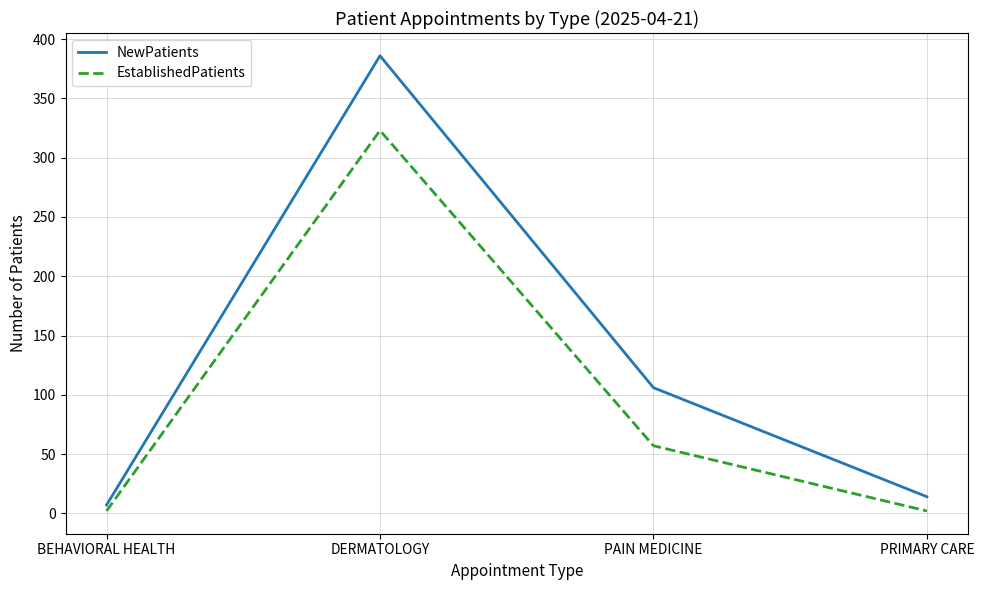

What is the maximum value shown in the chart?

386